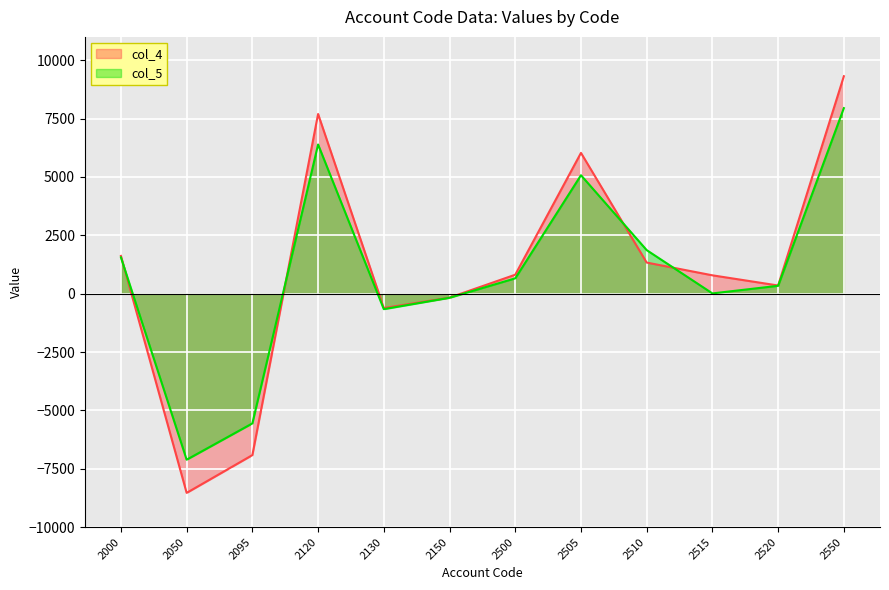

The value of col_5 at 2150 is -175. True or false?

True